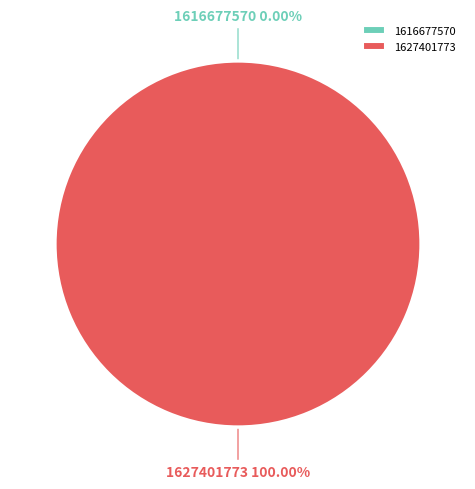

The 1627401773 slice represents 86% of the pie. True or false?

False